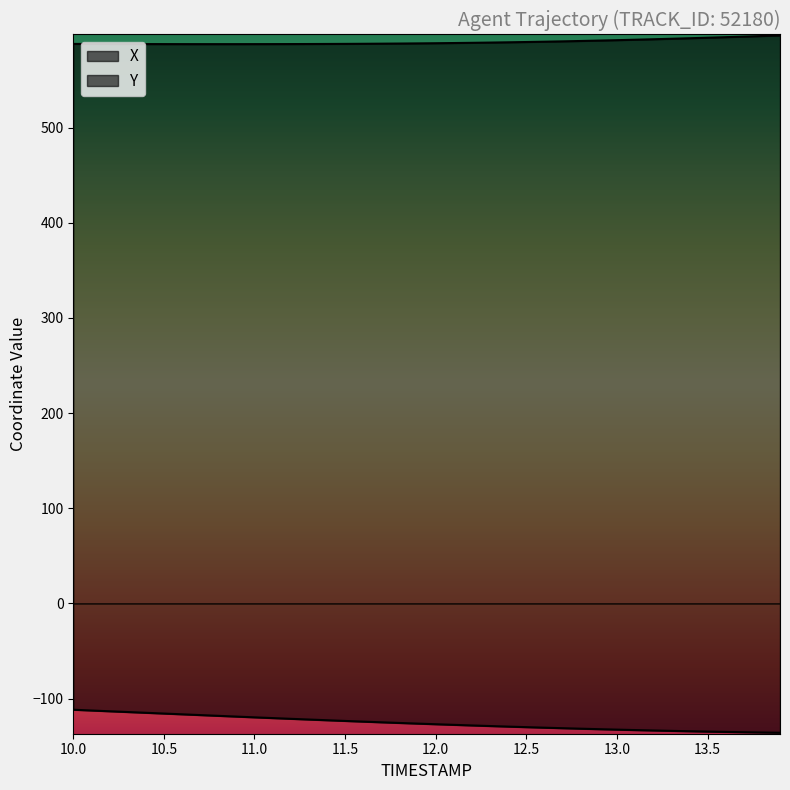

What is the difference between the highest and lowest values at 13.6?

730.1